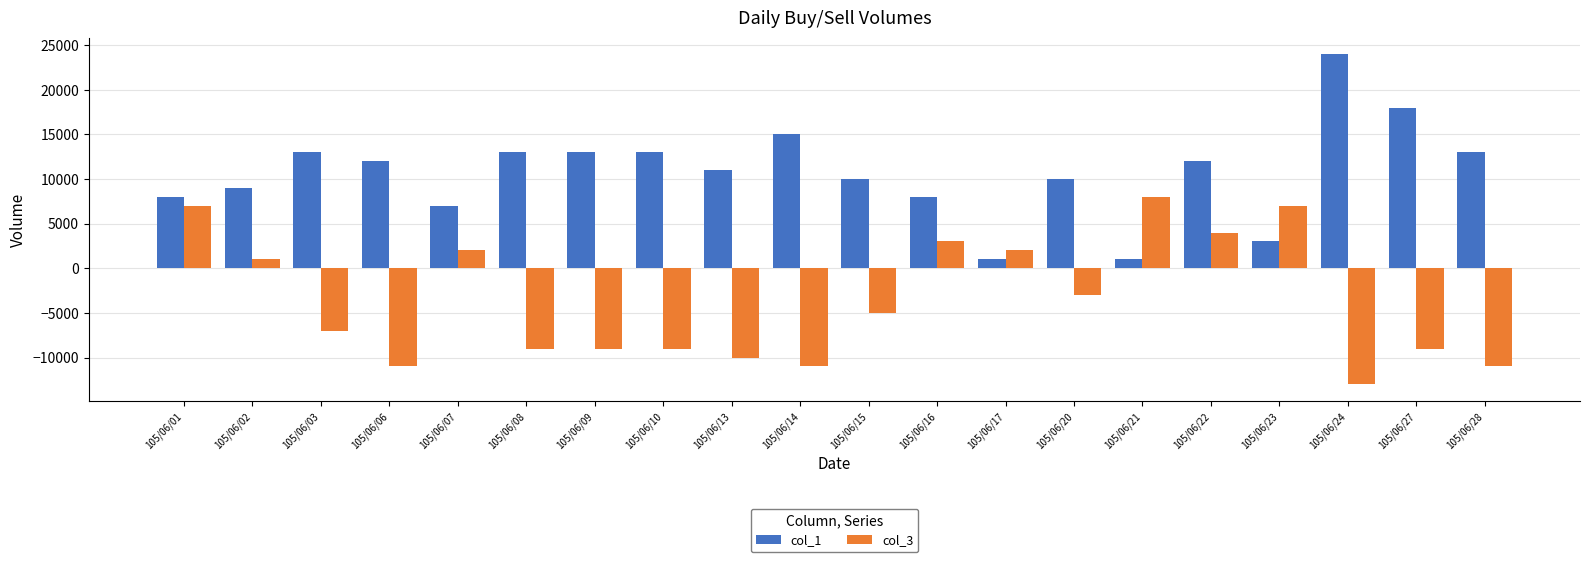

What is the value of the col_1 bar at the 17th from the left?

3000